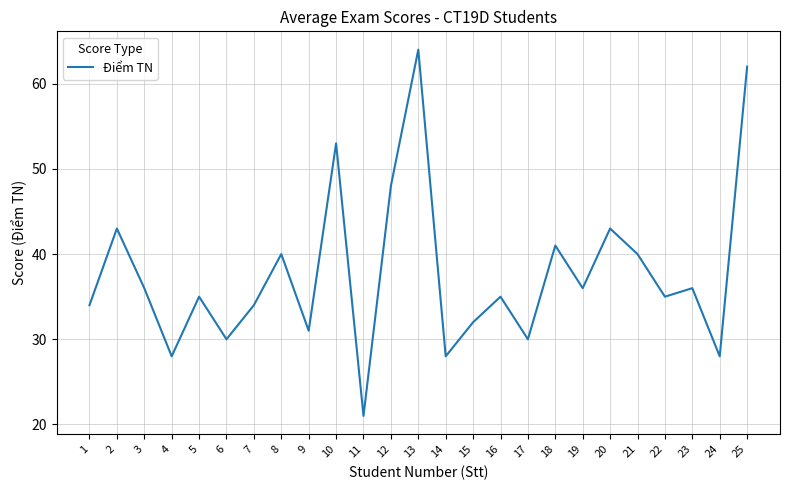

How many series are shown in this chart?

1